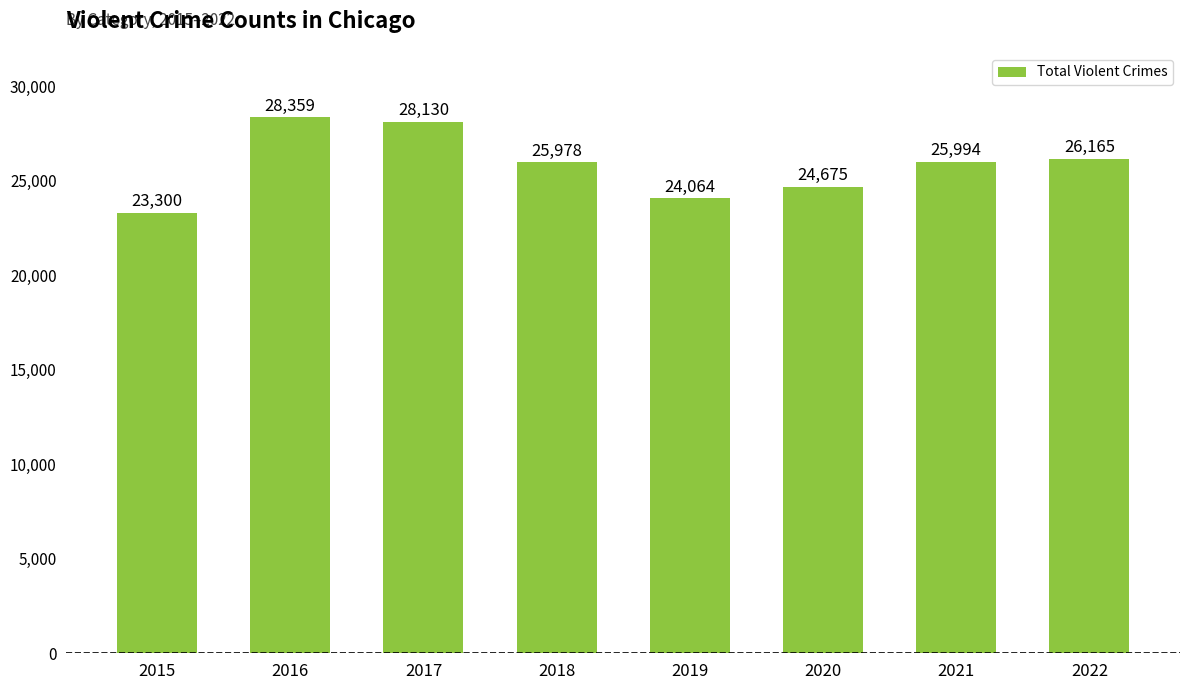

What is the maximum value shown in the chart?

28359